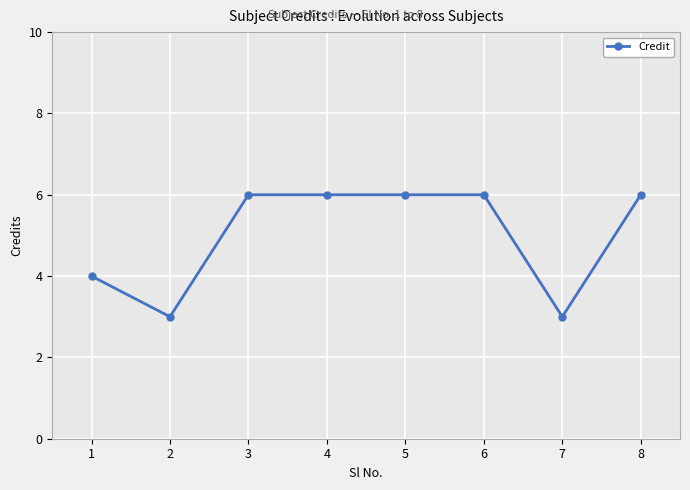

Count the number of data series in this chart.

1